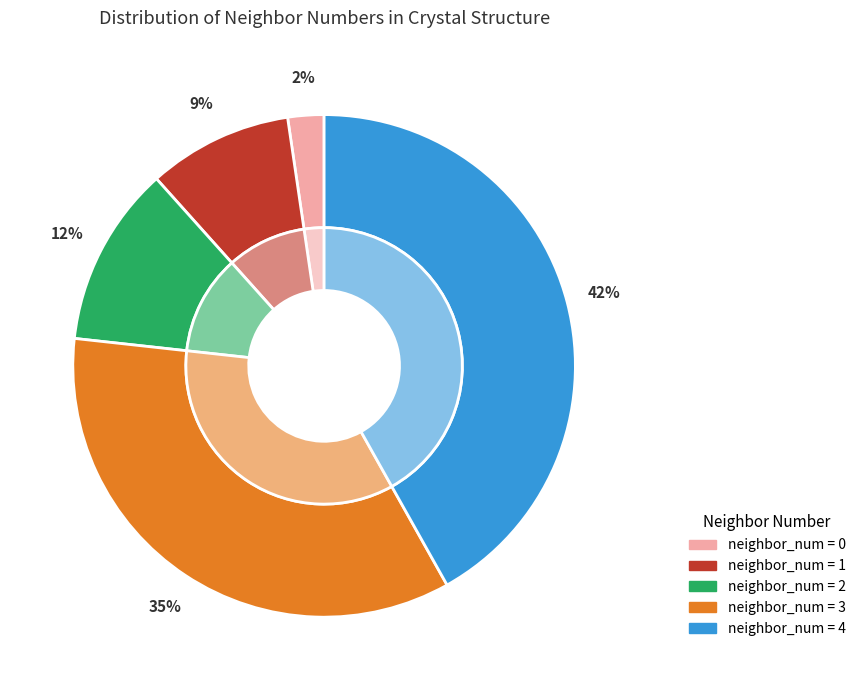

How many slices are in this pie chart?

5